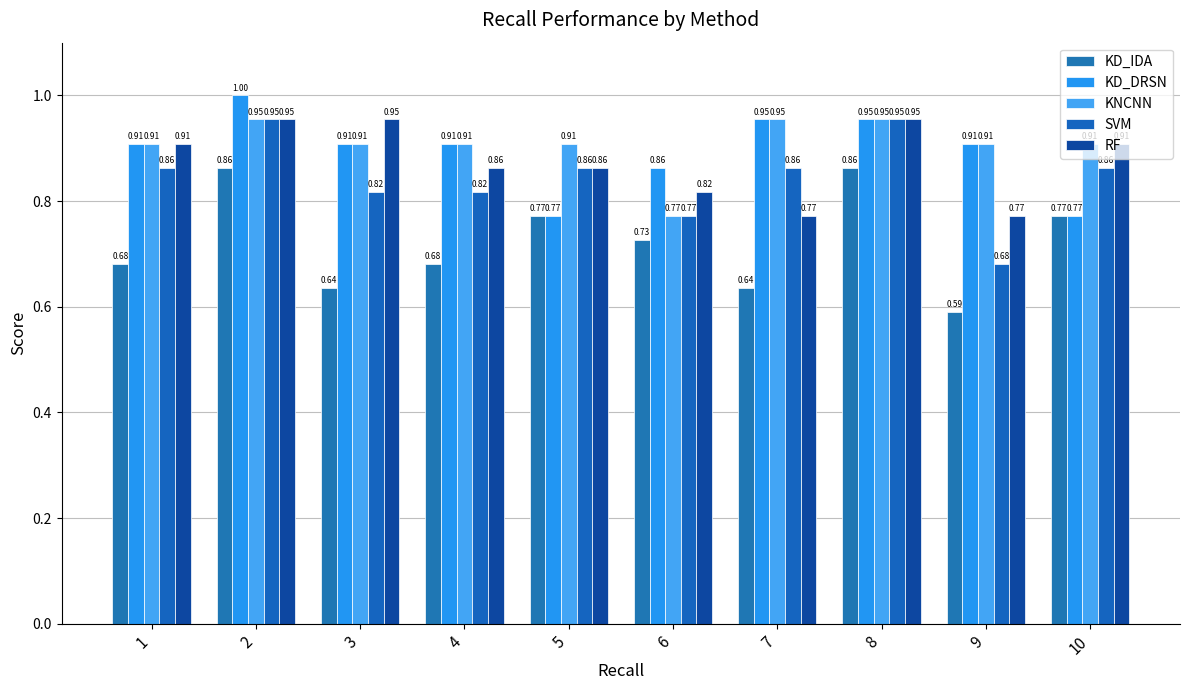

What is the greatest value displayed?

1.0